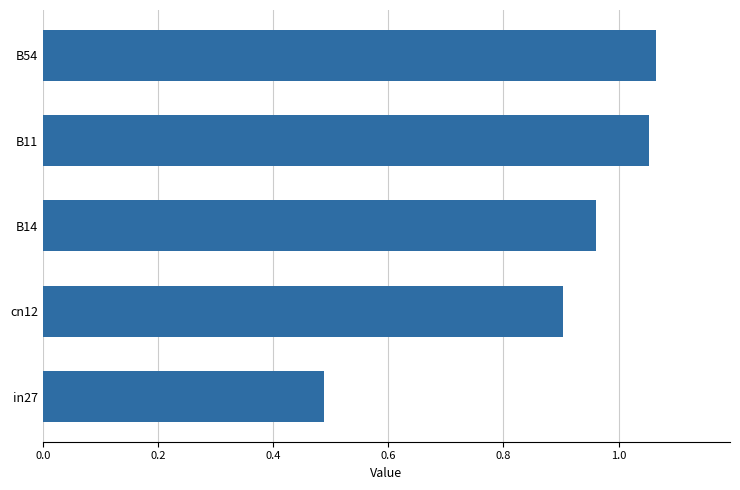

The chart shows a value of 0.8 at in27. True or false?

False